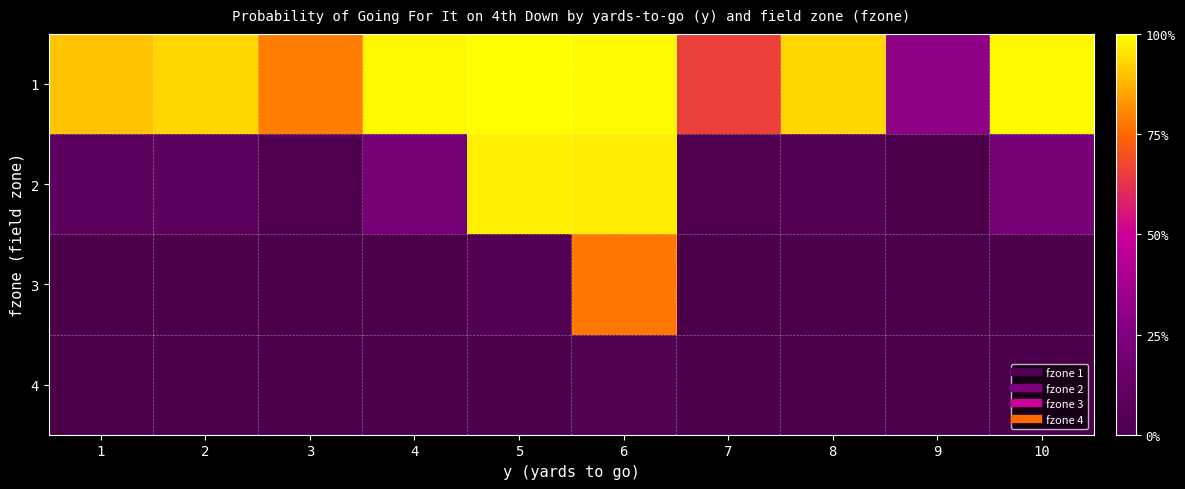

Reading right to left, extract all data points from this chart.

1: 10=1.0	9=0.3	8=0.9	7=0.7	6=1.0	5=1.0	4=1.0	3=0.8	2=0.9	1=0.9
2: 10=0.2	9=0.0	8=0.0	7=0.0	6=1.0	5=1.0	4=0.2	3=0.0	2=0.1	1=0.1
3: 10=0.0	9=0.0	8=0.0	7=0.0	6=0.8	5=0.0	4=0.0	3=0.0	2=0.0	1=0.0
4: 10=0.0	9=0.0	8=0.0	7=0.0	6=0.0	5=0.0	4=0.0	3=0.0	2=0.0	1=0.0